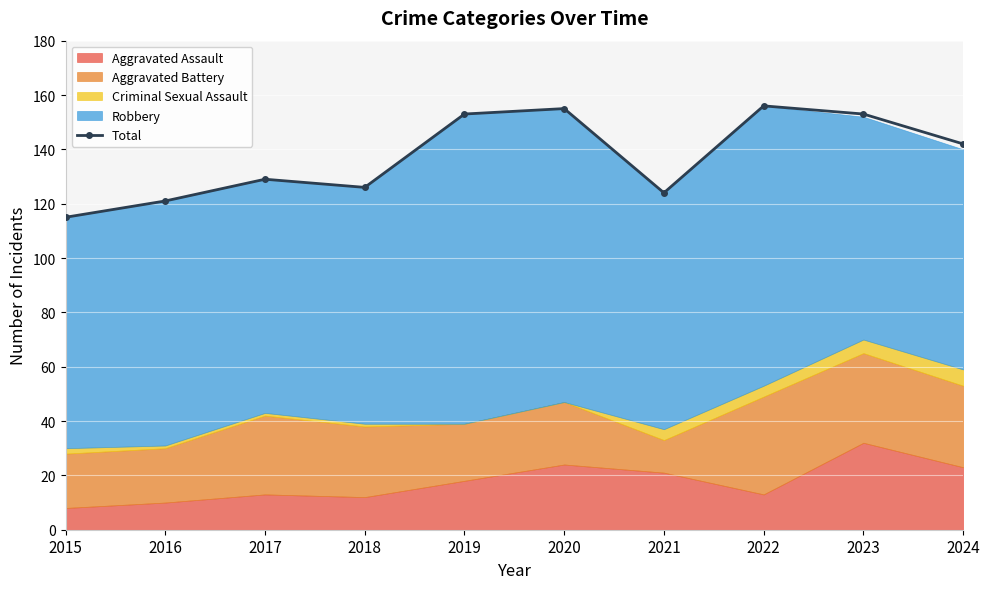

The value at 2021 is 27. True or false?

False